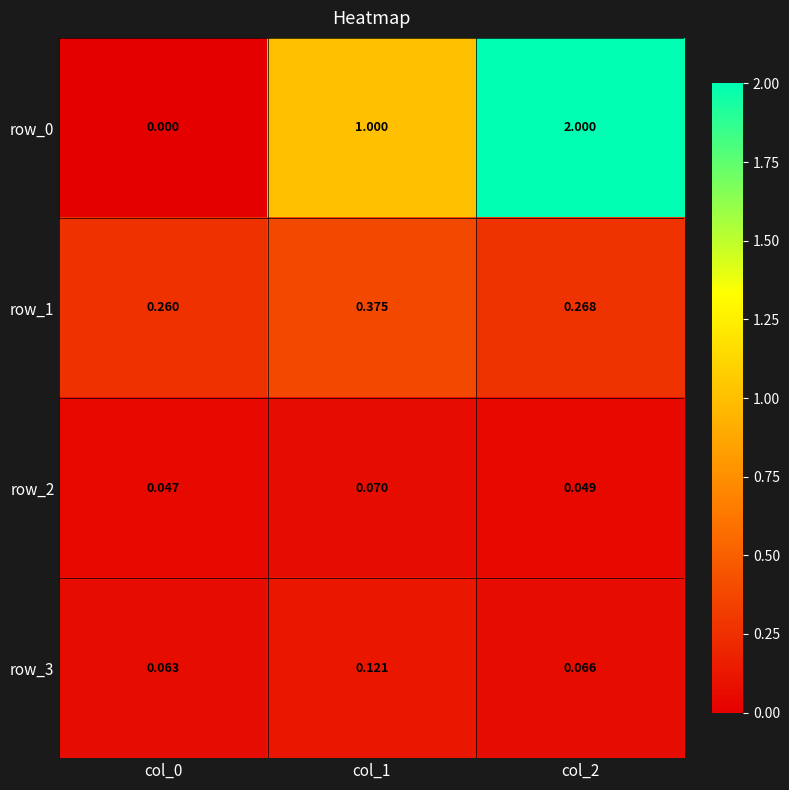

How many distinct data groups are displayed?

4